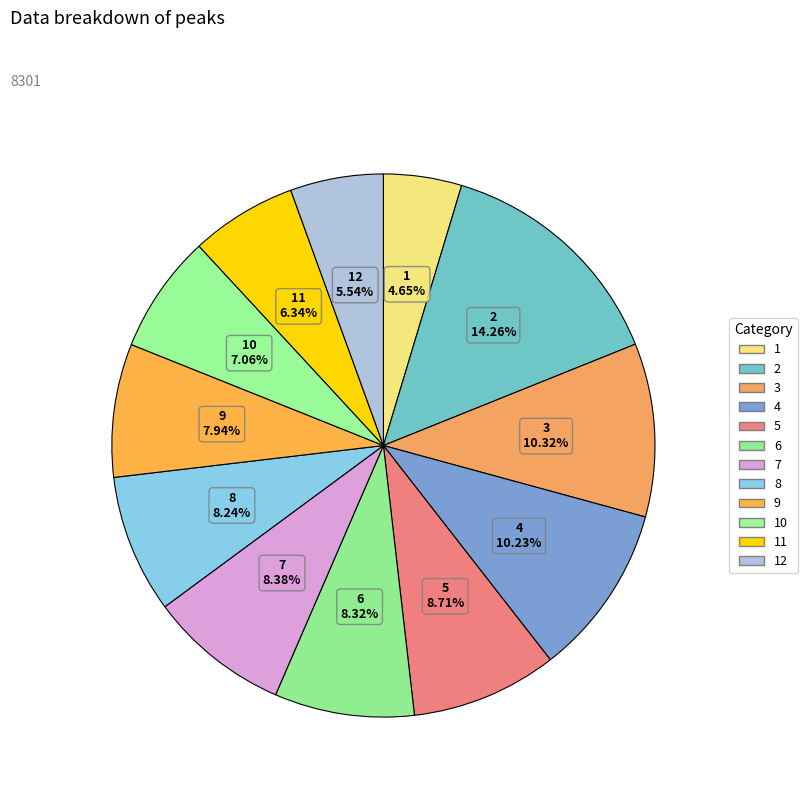

Count the number of slices in the pie.

12